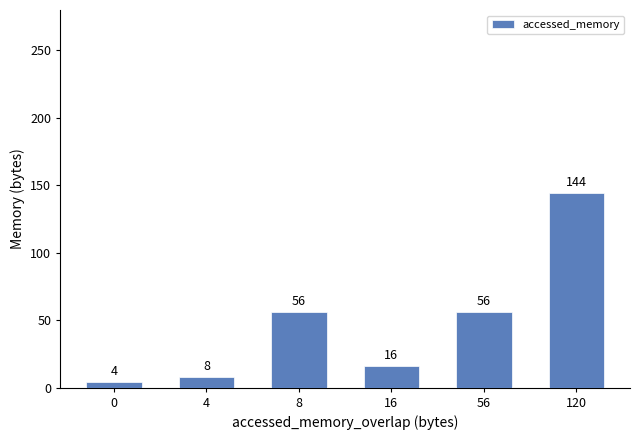

Is it true that the value at 120 is 51?

False